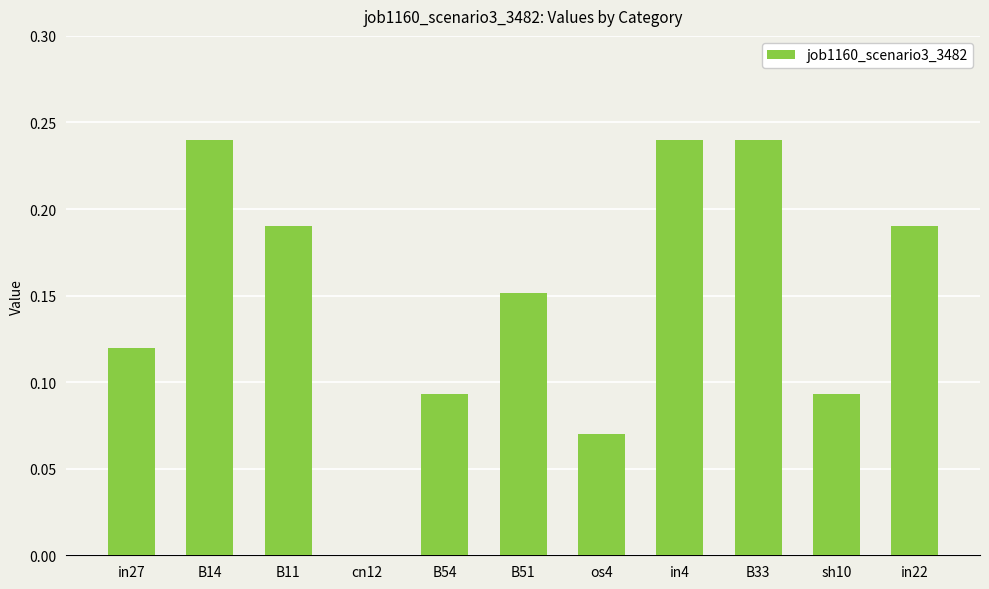

What is the change in value from os4 to B33?

+0.2